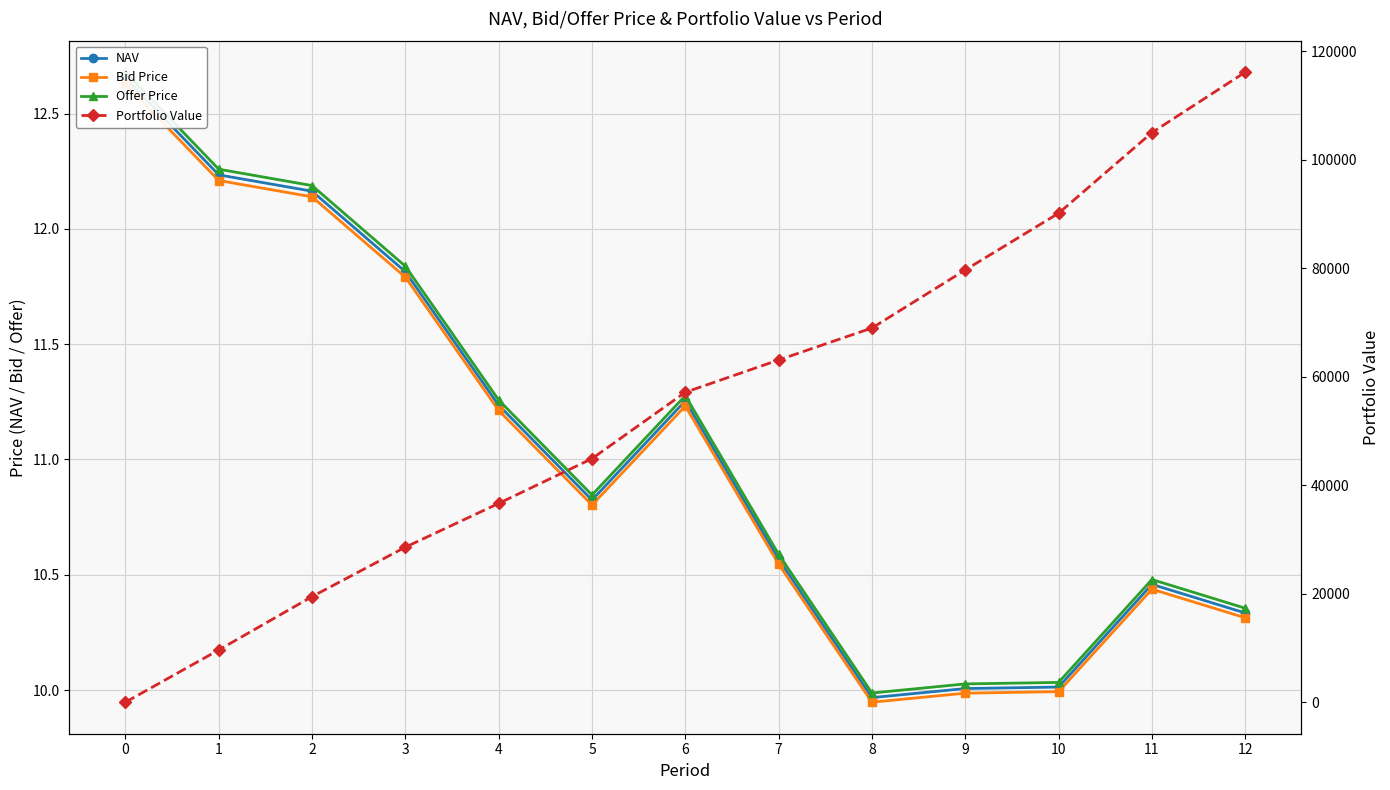

True or false: NAV and Portfolio Value cross at least once.

True